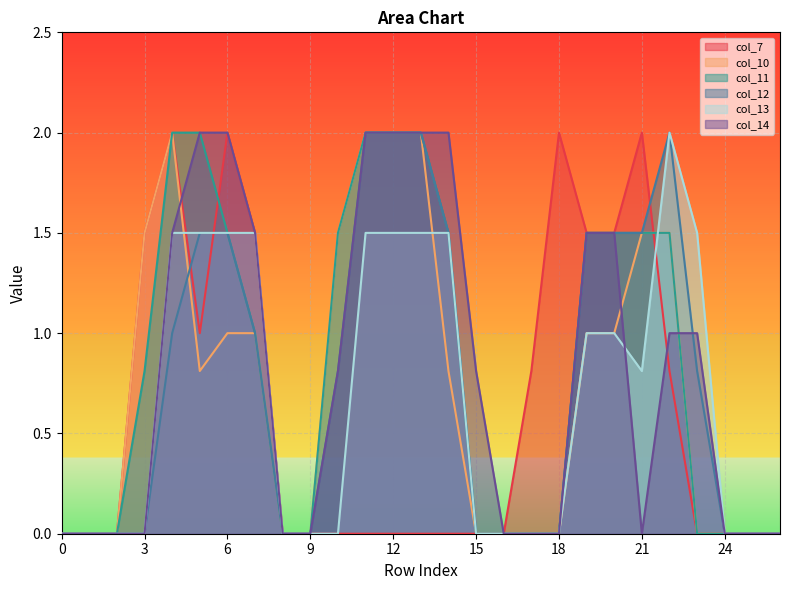

The col_12 series shows -1.3 at 2. True or false?

False